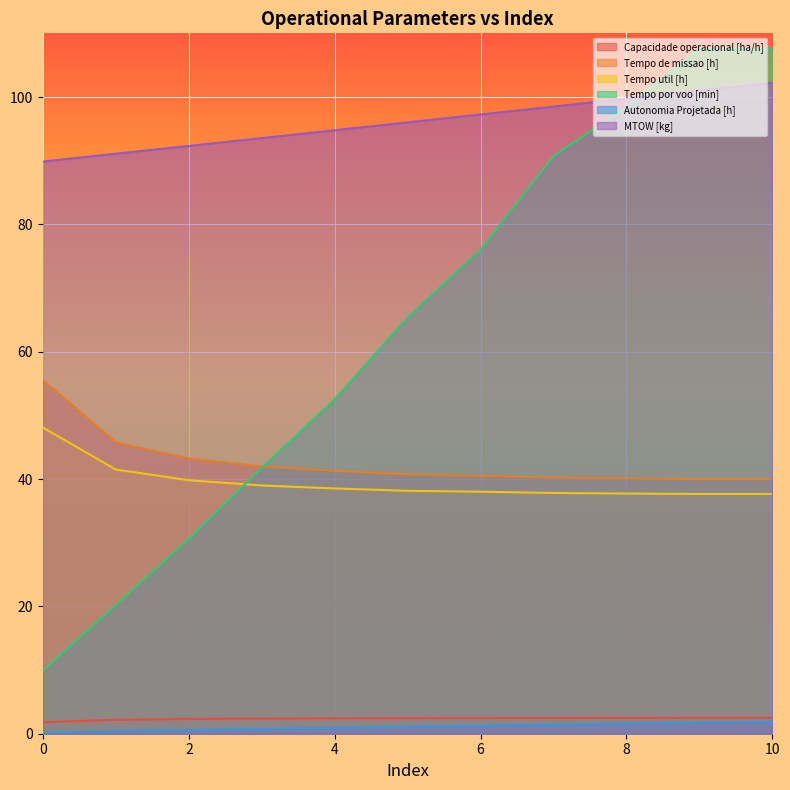

Which series changed the most between 1 and 3?

Tempo por voo [min]